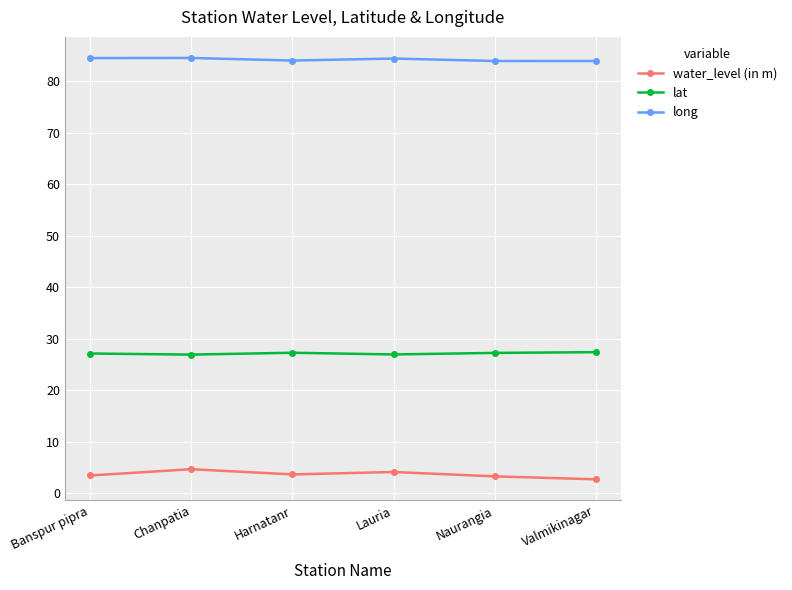

How many categories are shown in the chart?

6